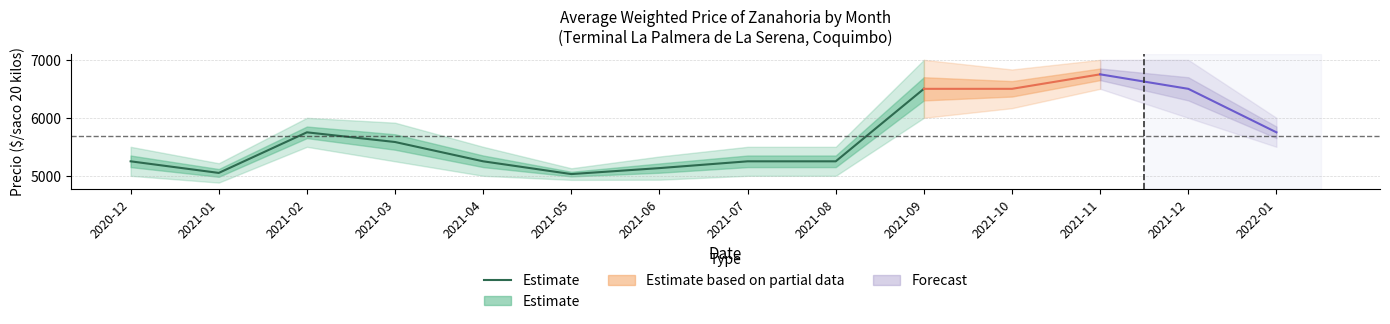

Where is the data nearest to the value 5765?

2021-02